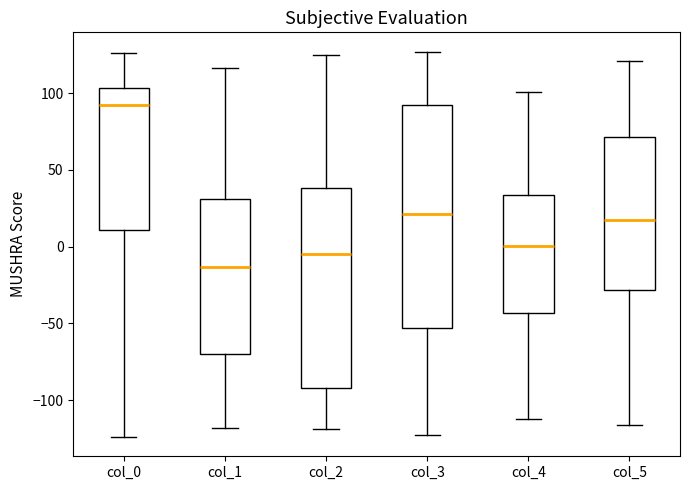

Which box has the lowest median line?

col_1